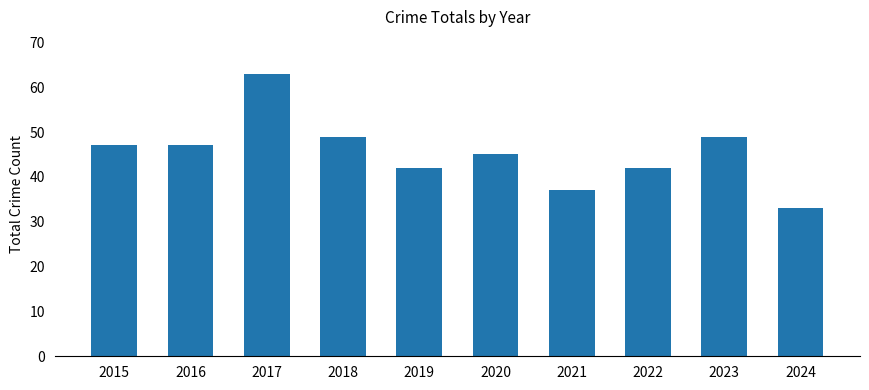

Read the value at 2020, to the nearest 5.

45